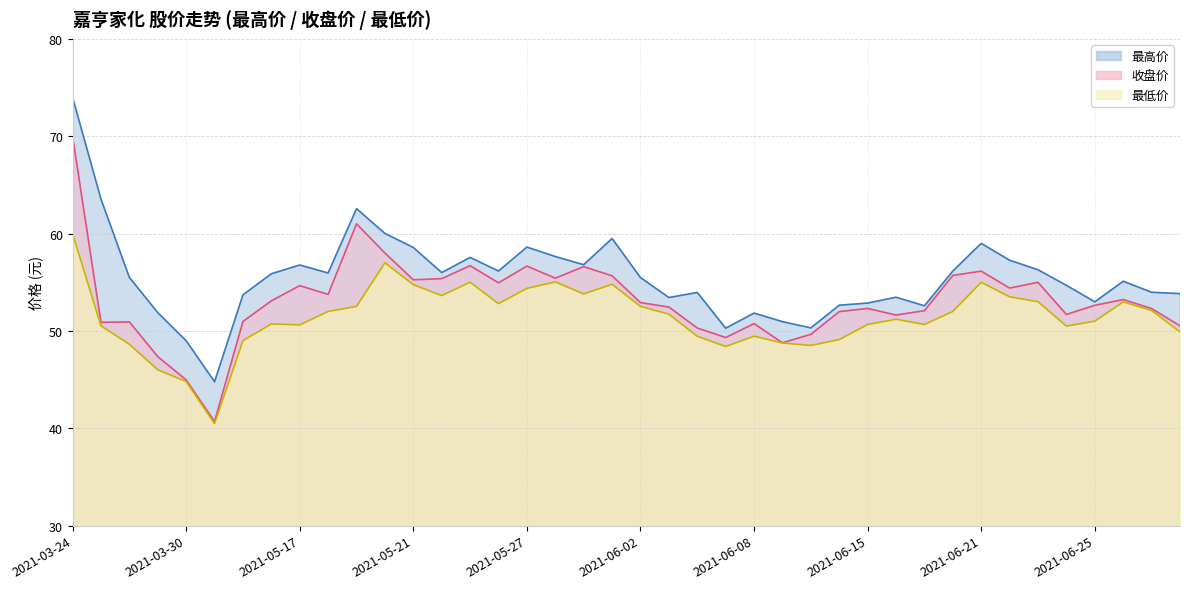

What is the total value across all series at 2021-06-03?

157.6